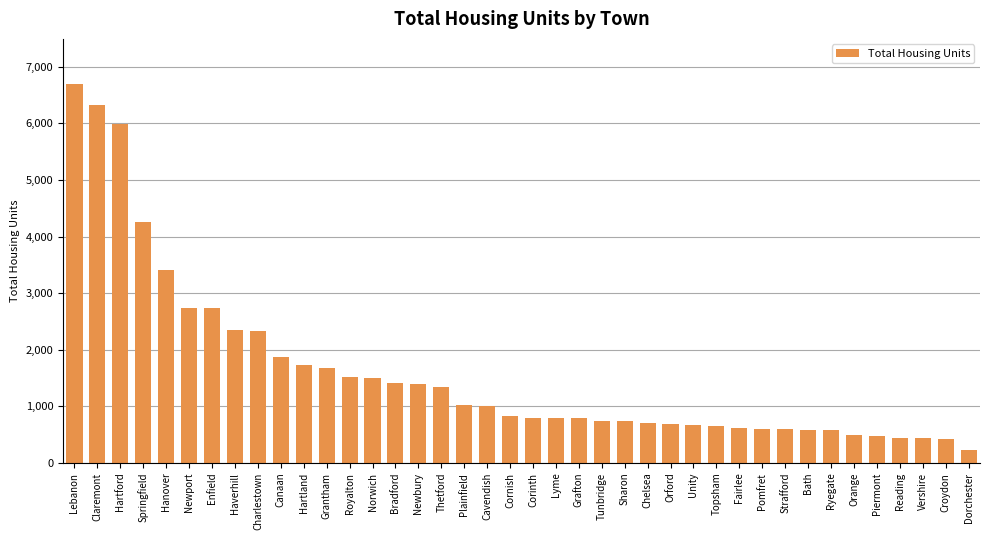

How many series are shown in this chart?

1